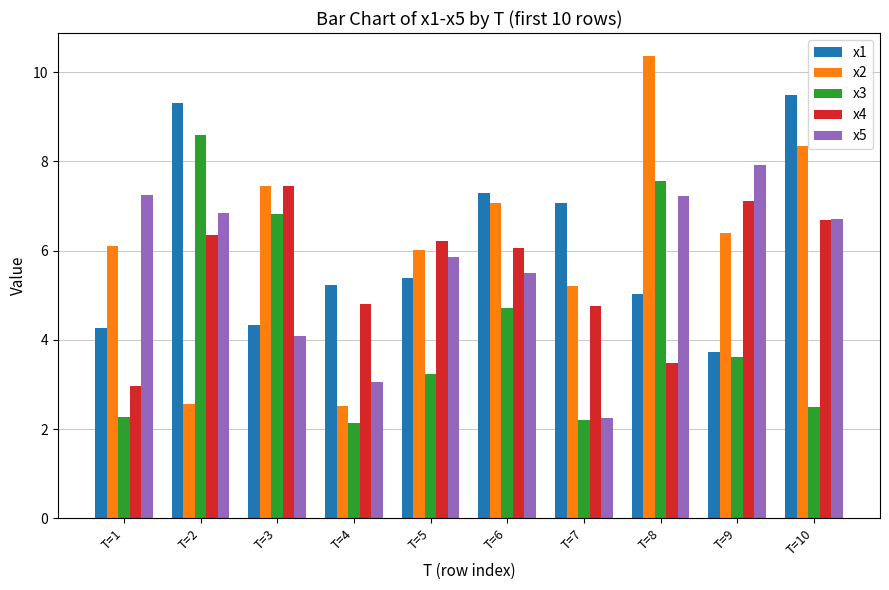

At which label is x5 closest to 5?

T=6